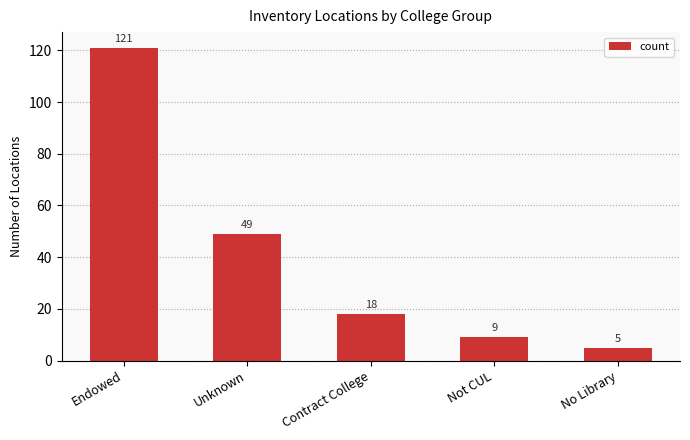

What is the difference between the maximum and minimum values?

116